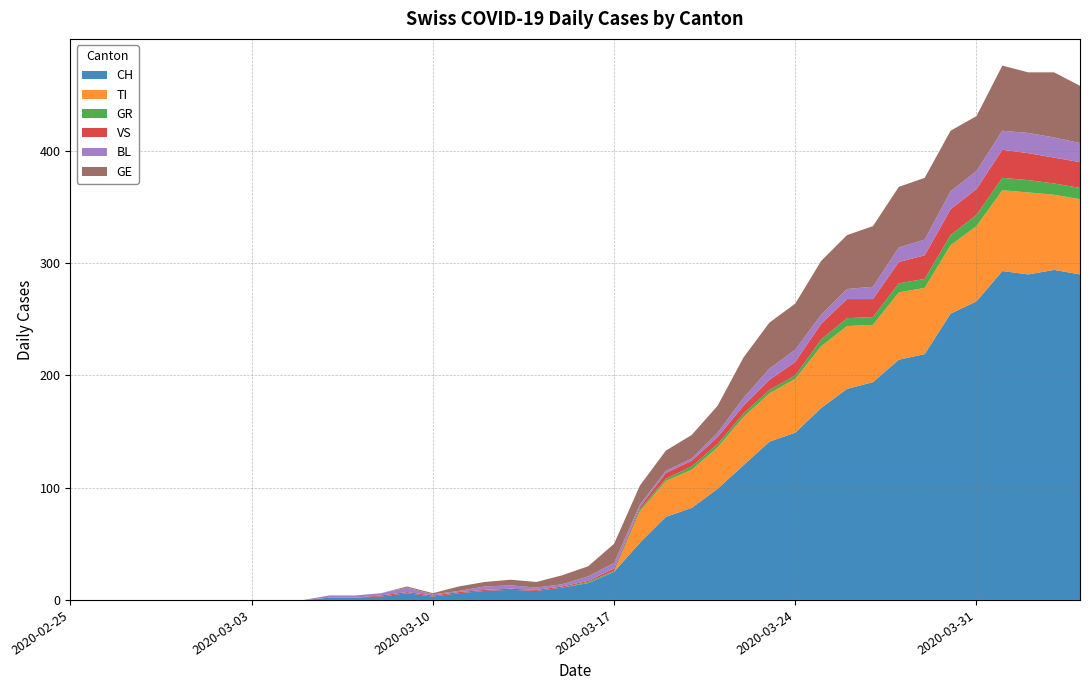

What is the maximum value for TI?

73